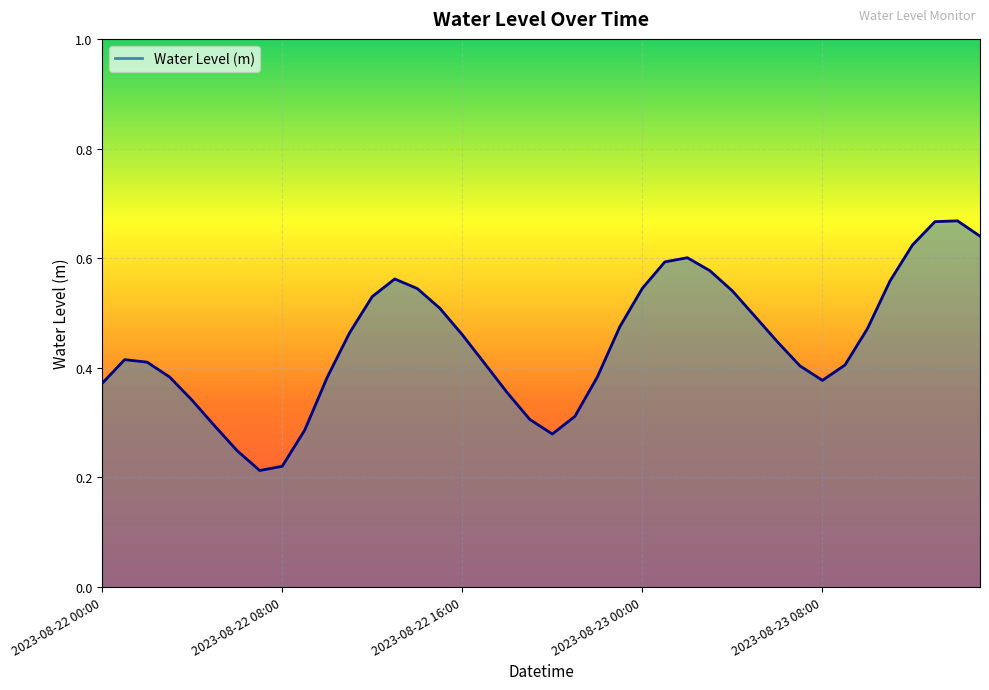

What is the label of the 9th point from the right?

2023-08-23 07:00